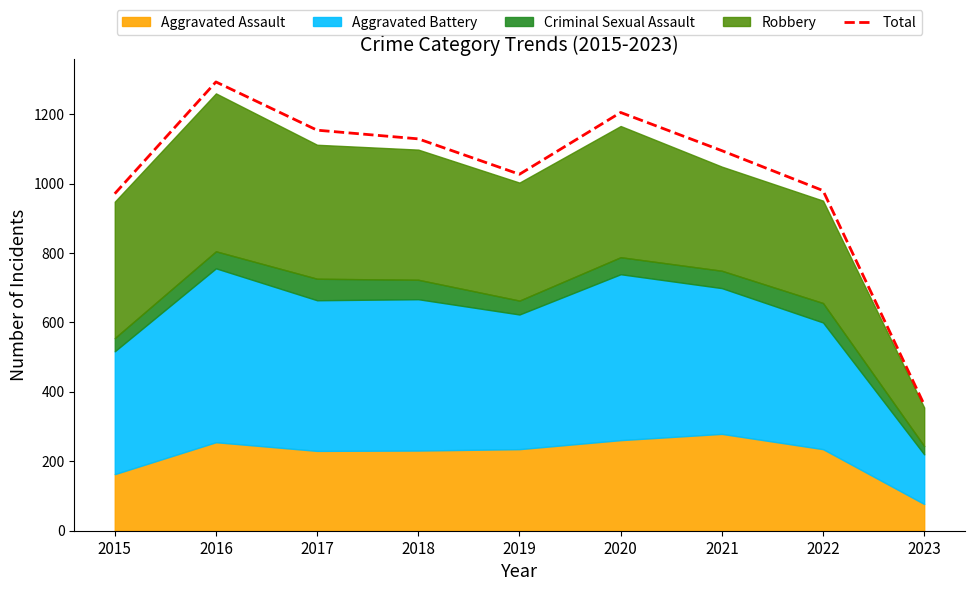

List the labels in order of value, smallest first.

2023, 2015, 2022, 2019, 2021, 2018, 2017, 2020, 2016